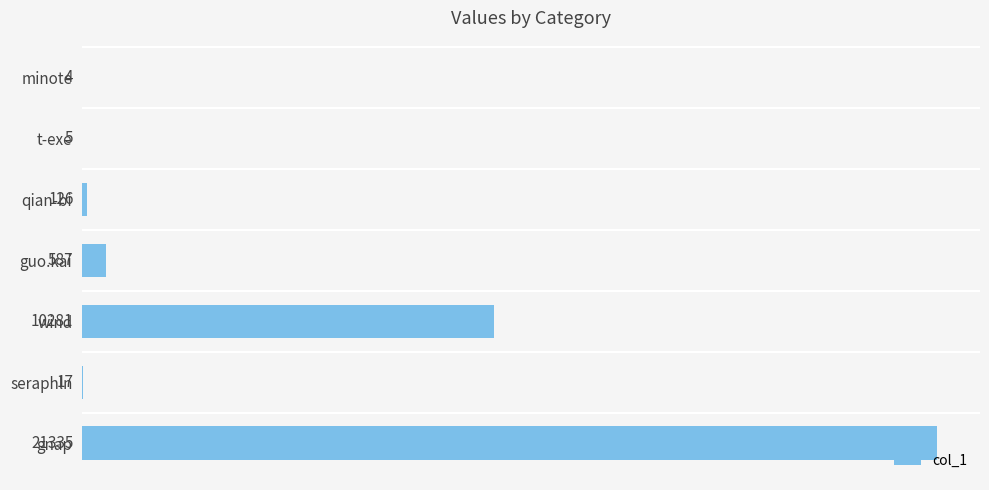

What is the sum of the values at minote and guo.kai?

591